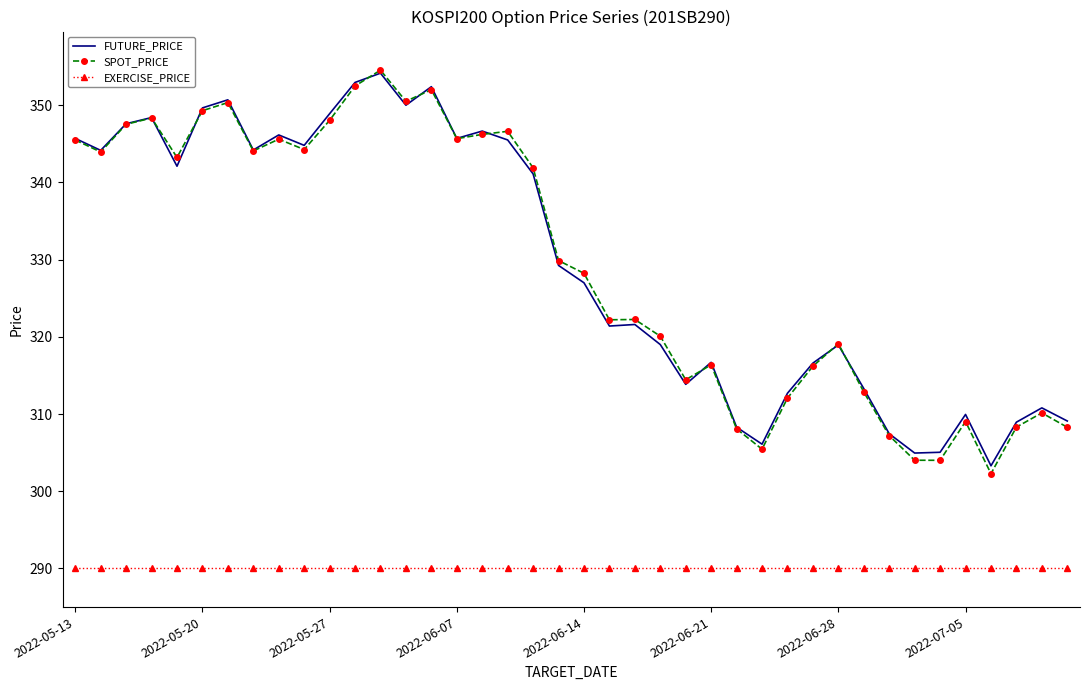

Which series has the widest spread of values?

SPOT_PRICE